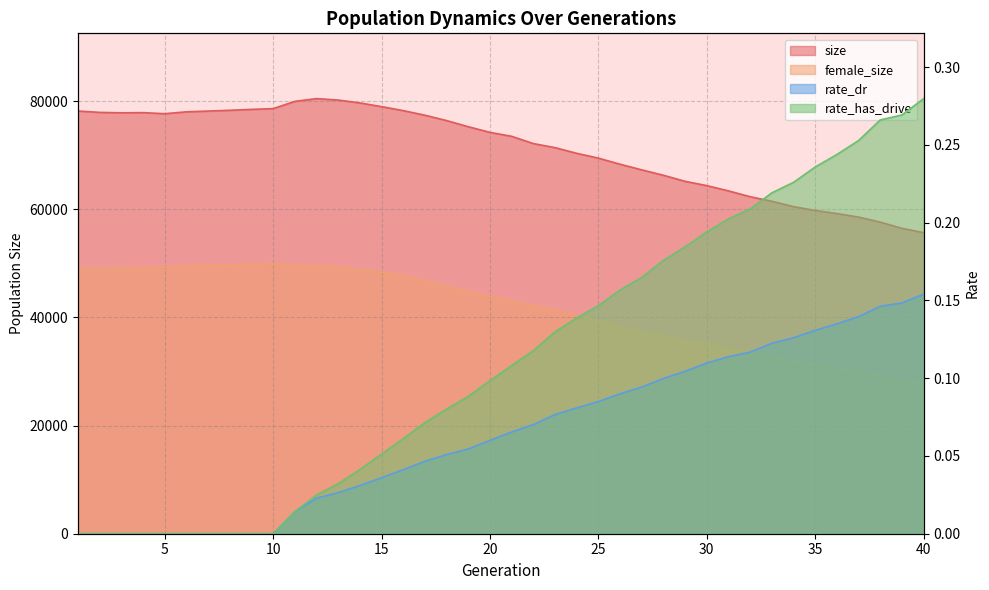

What is the difference between the second highest and second lowest values in the rate_dr series?

0.1